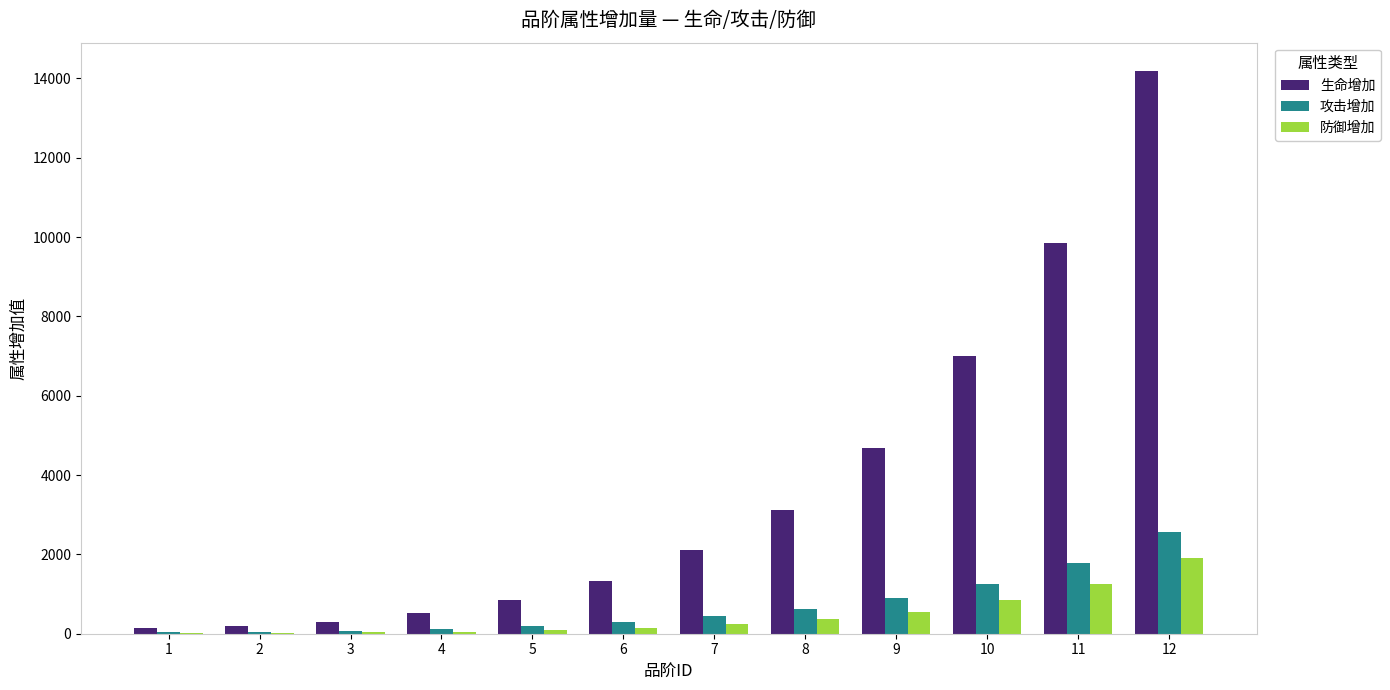

Are the bars horizontal?

No